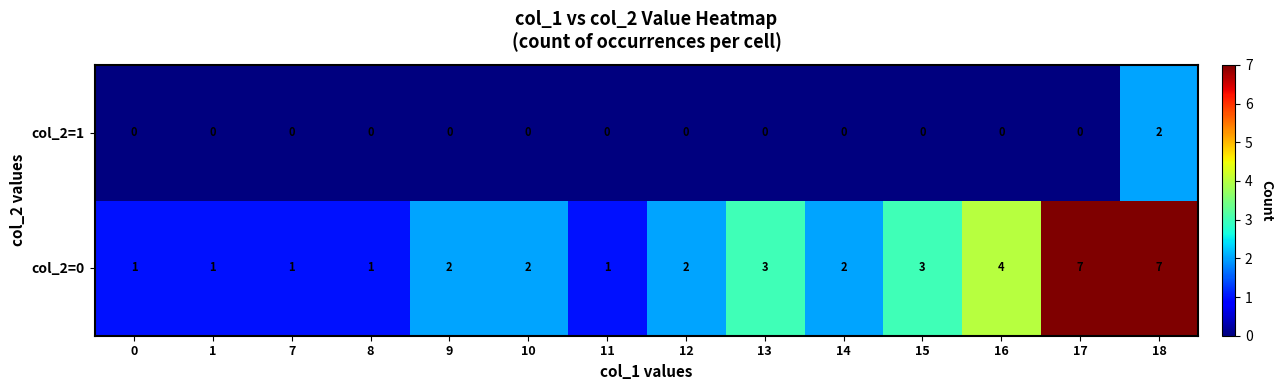

True or false: col_2=0 has a value of 0 at 1.

False